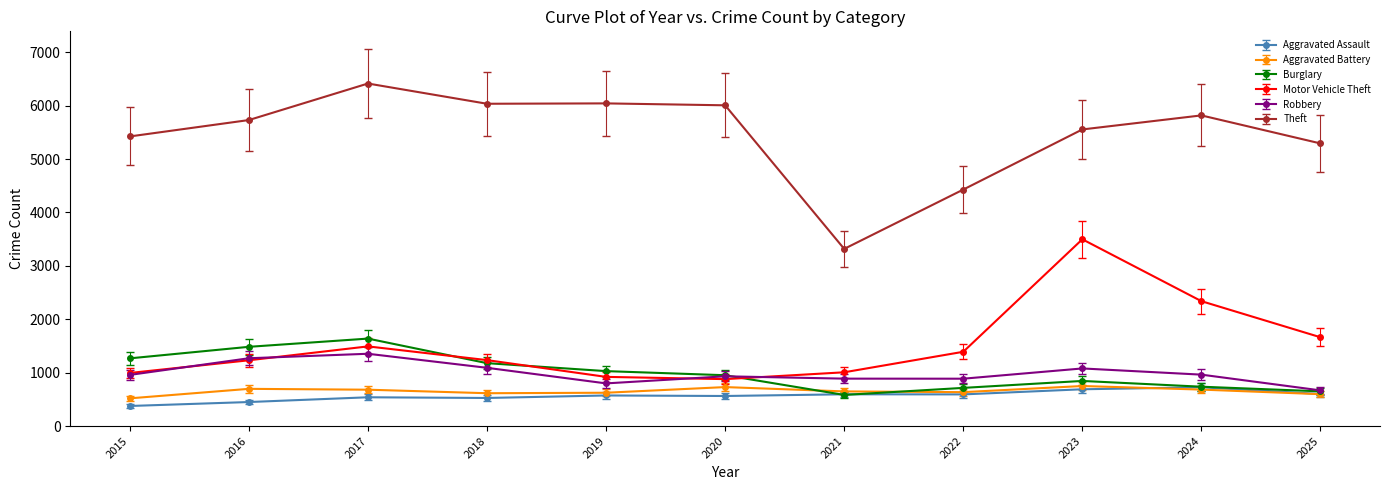

What is the total value across all series at 2023?

12416